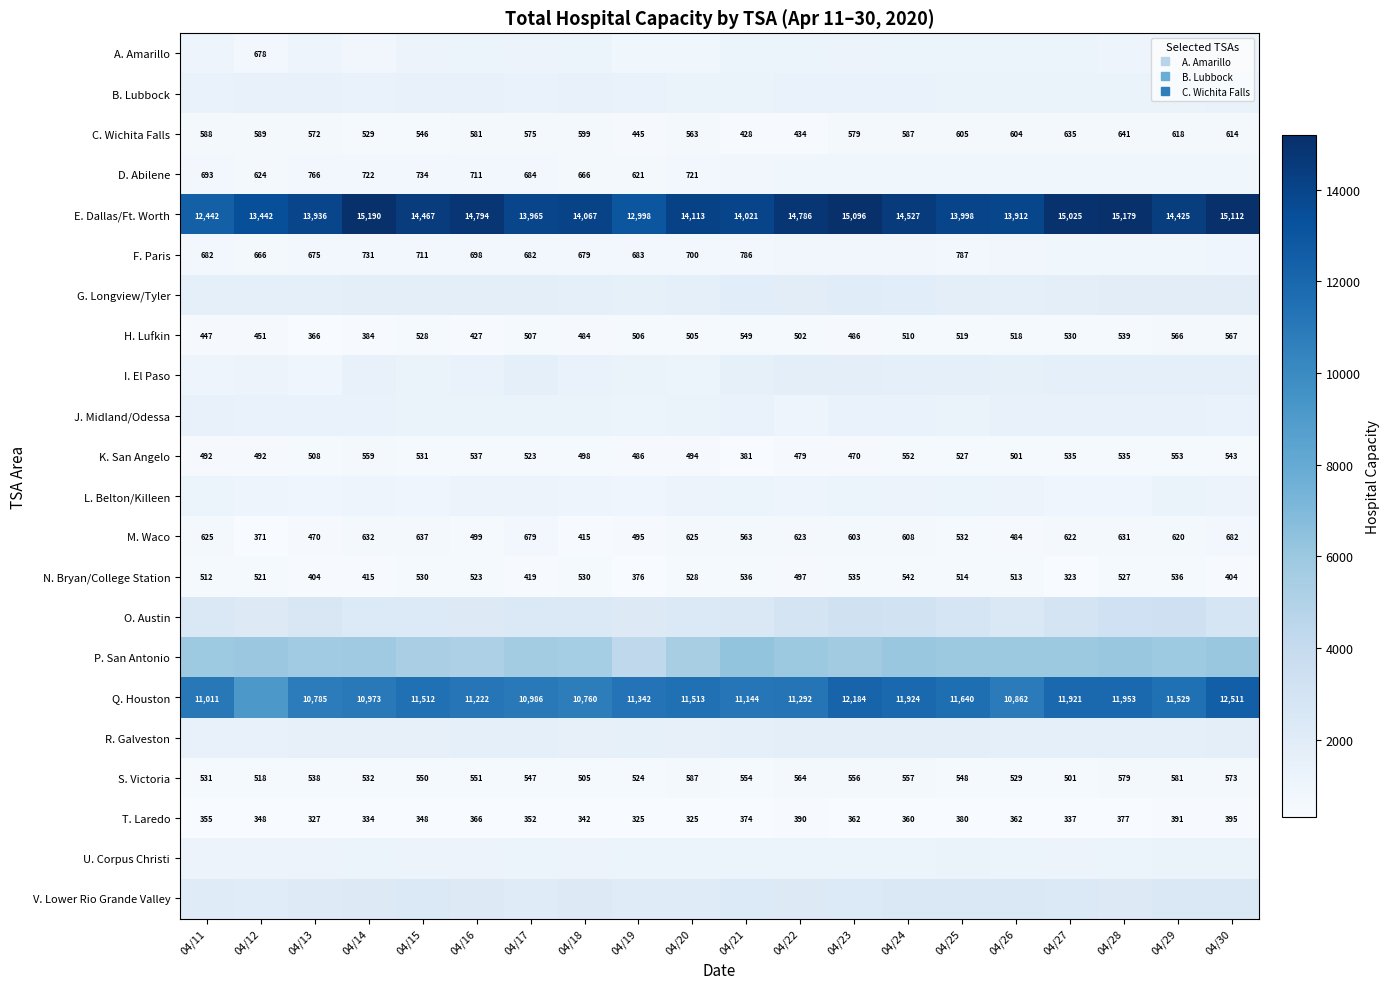

True or false: M. Waco has a value of 620 at 04/29.

True